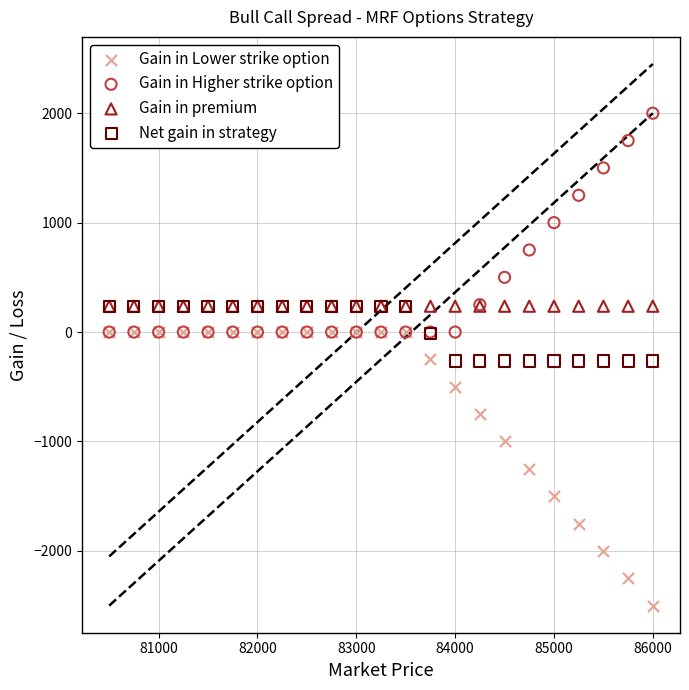

What are all the series names shown in the legend?

Gain in Lower strike option, Gain in Higher strike option, Gain in premium, Net gain in strategy